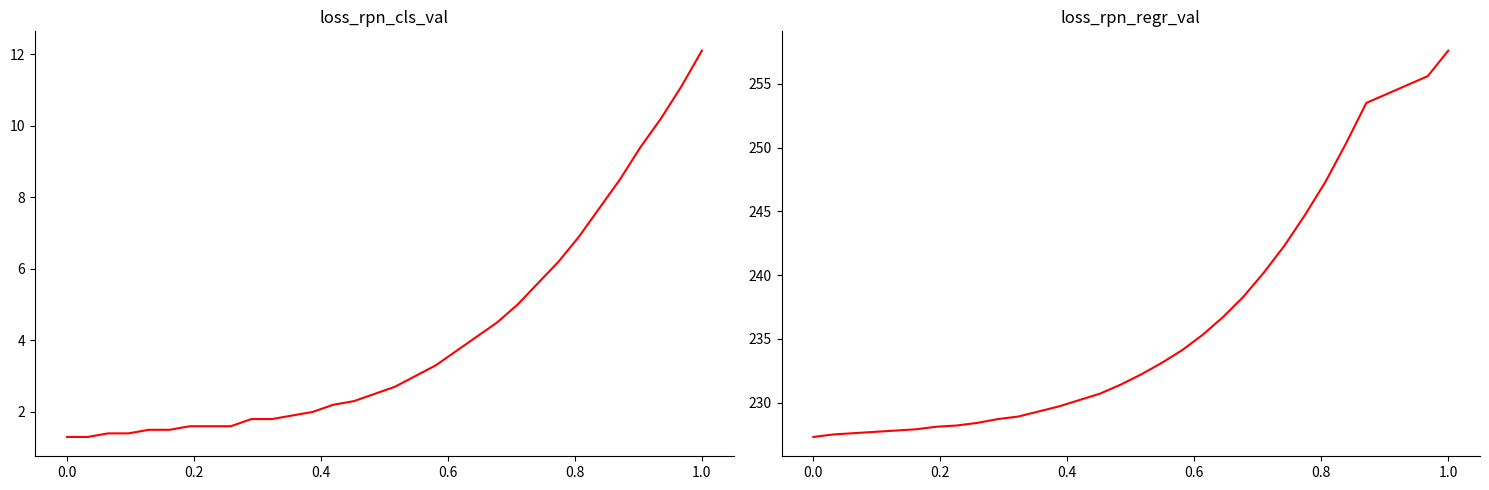

What is the value of the col_40 (FINAL Base Premium Rates) point at the 8th from the left?

228.2